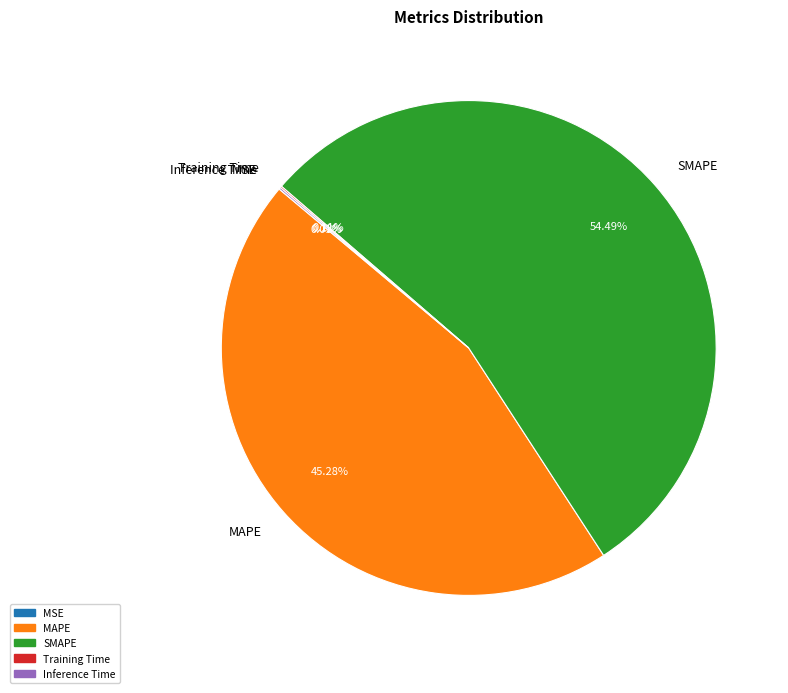

Does any single category account for the majority?

Yes